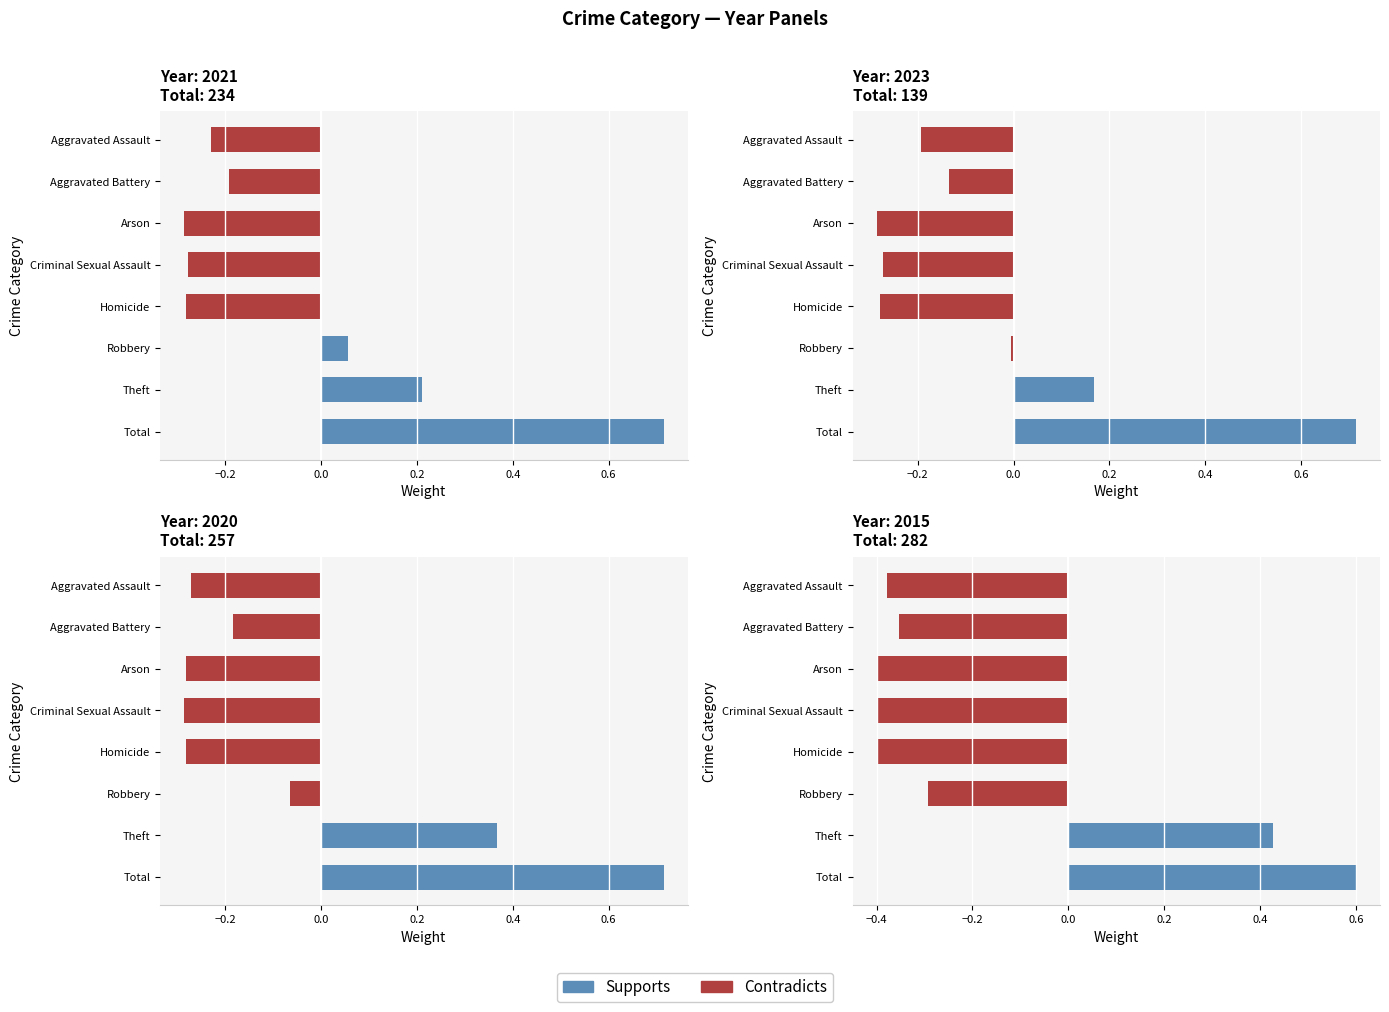

What is the sum of all 2015 values?

-1.2